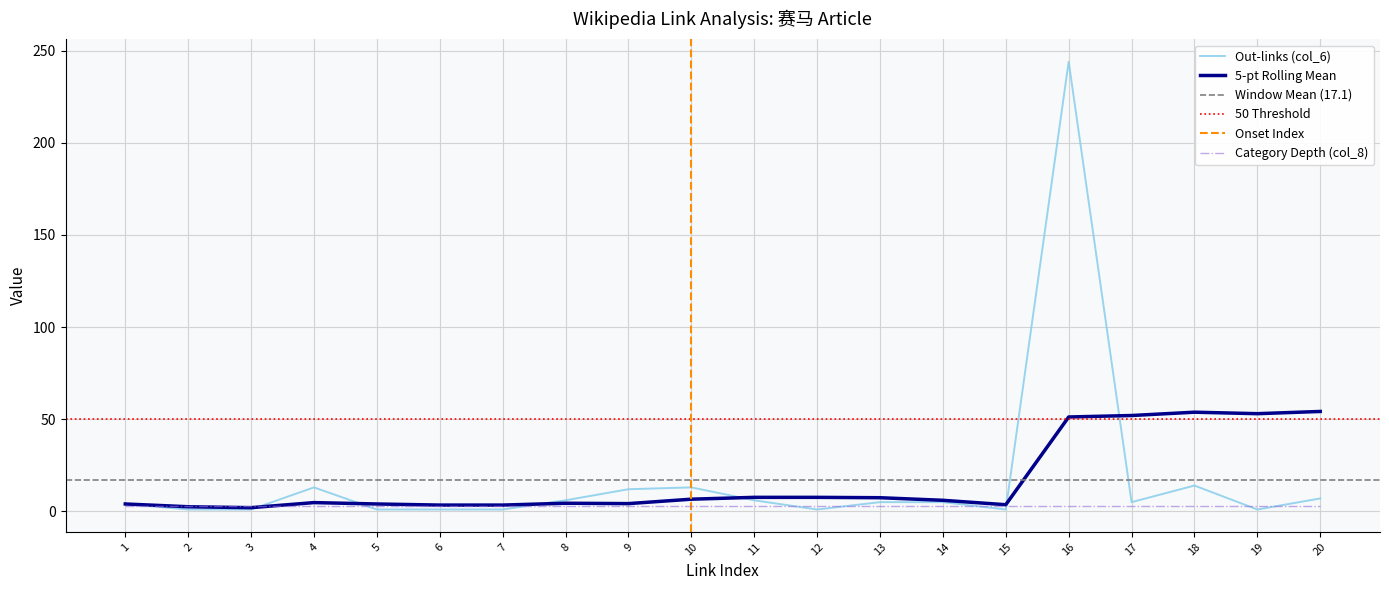

Is the value of Out-links (col_6) at 20 greater than the value of 5-pt Rolling Mean at 19?

No